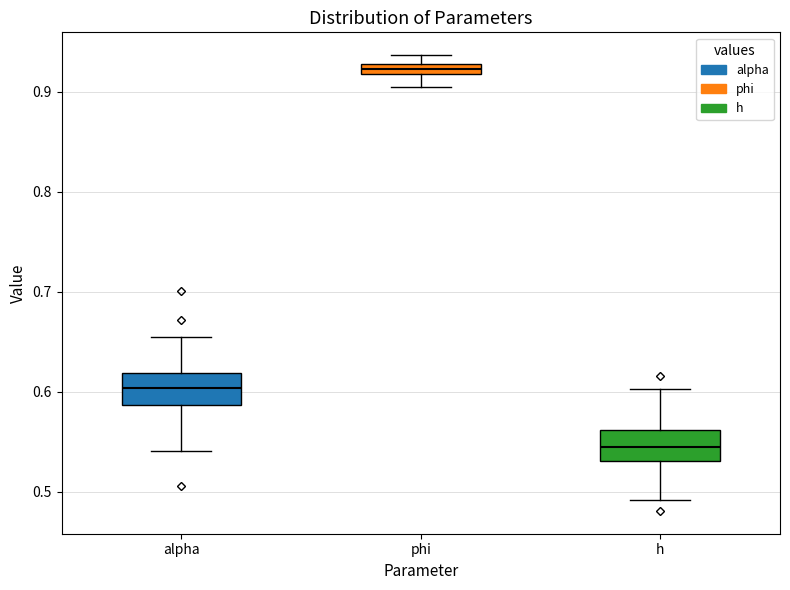

Which box's median line is the highest?

phi